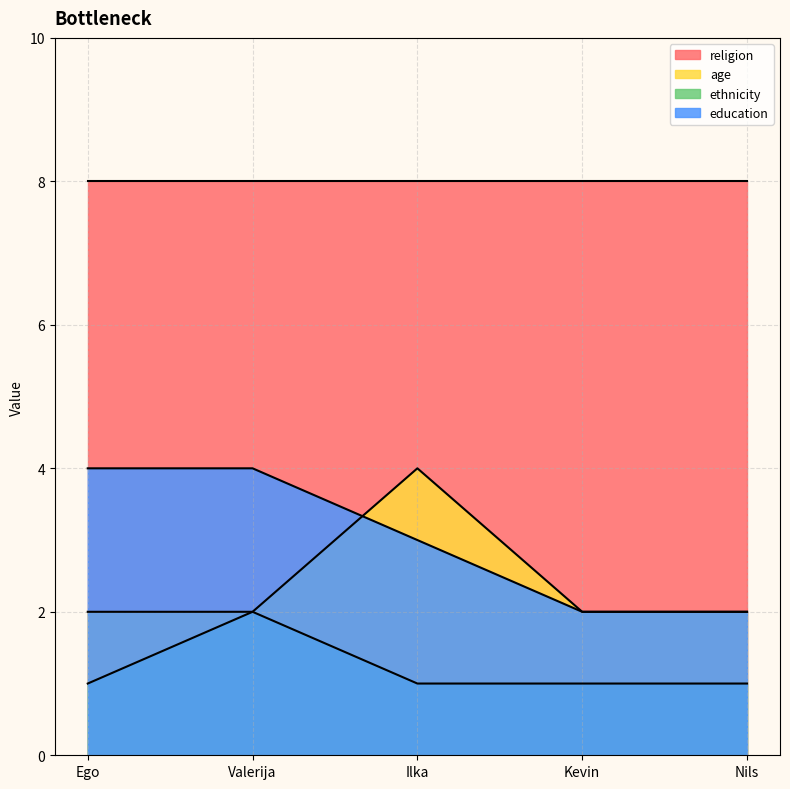

At Ilka, list the series in order from smallest to largest.

ethnicity, education, age, religion